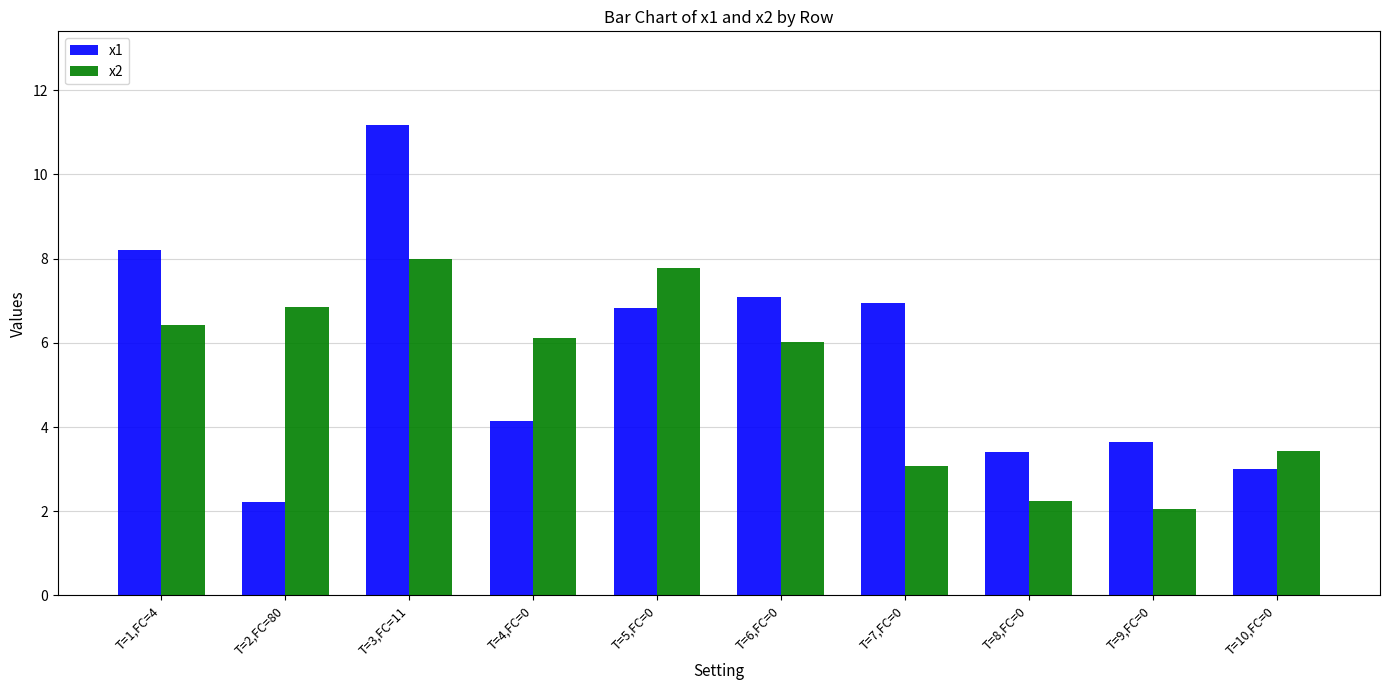

Which series has the widest spread of values?

x1